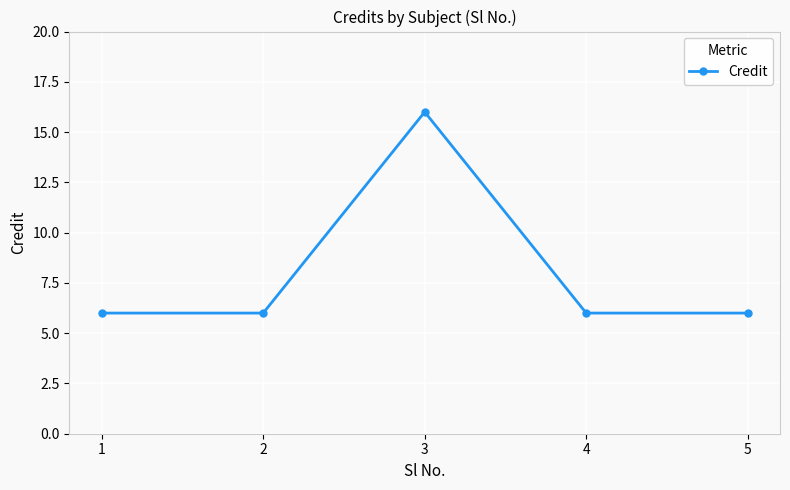

What is the minimum value shown in the chart?

6